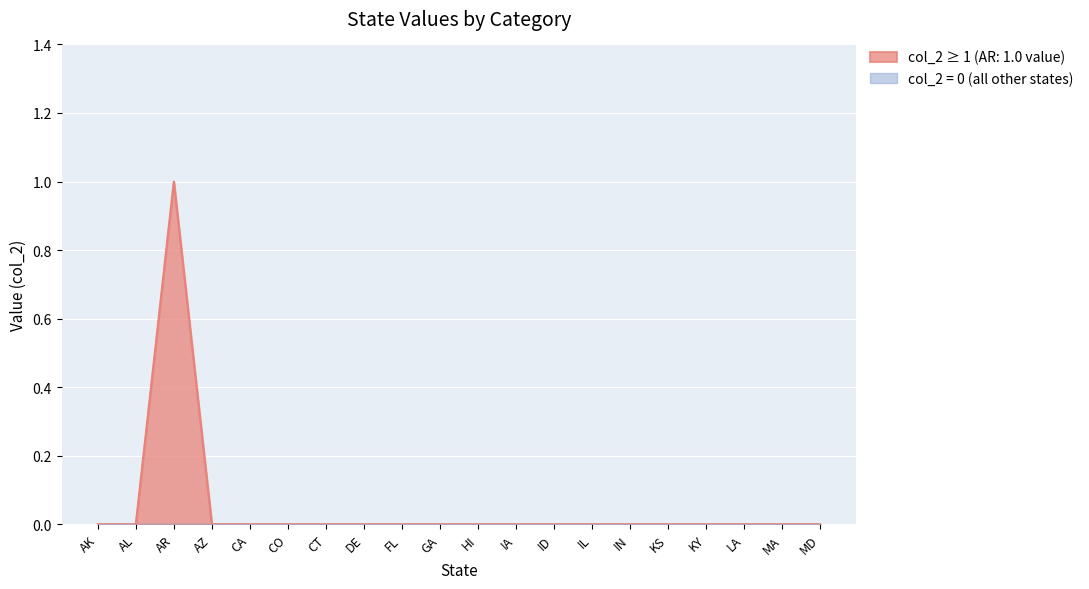

True or false: Others and AR intersect in this chart.

False